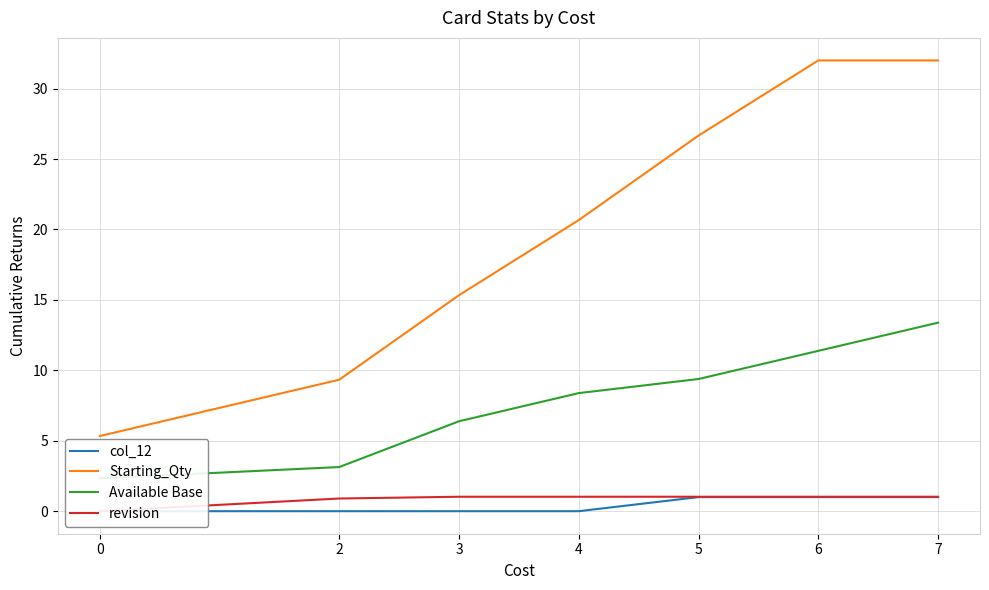

Reading left to right, extract all data points from this chart.

col_12: 0=0.0	2=0.0	3=0.0	4=0.0	5=1.0	6=1.0	7=1.0
Starting_Qty: 0=5.3	2=9.3	3=15.3	4=20.7	5=26.7	6=32.0	7=32.0
Available Base: 0=2.3	2=3.1	3=6.4	4=8.4	5=9.4	6=11.4	7=13.4
revision: 0=0.0	2=0.9	3=1.0	4=1.0	5=1.0	6=1.0	7=1.0